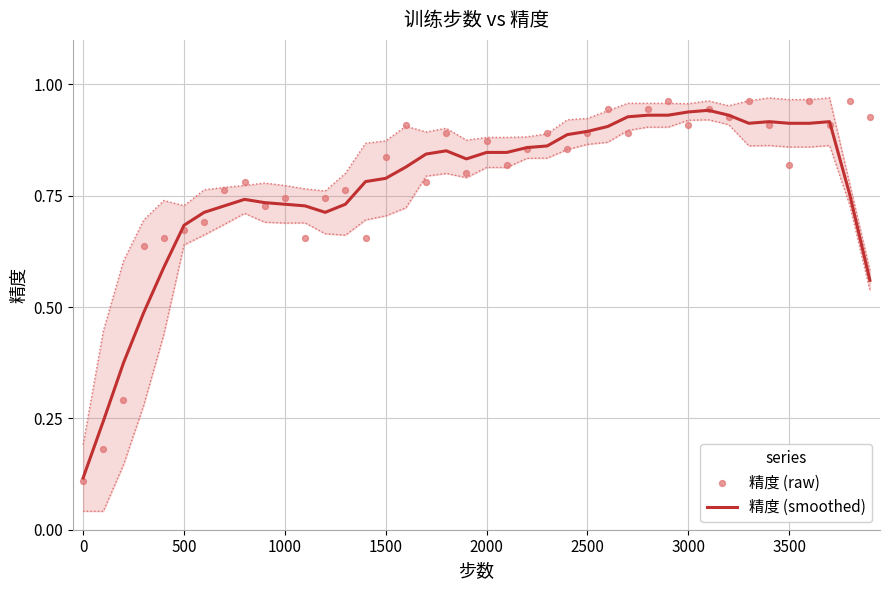

Which series contains the lowest Y value?

精度 (raw)